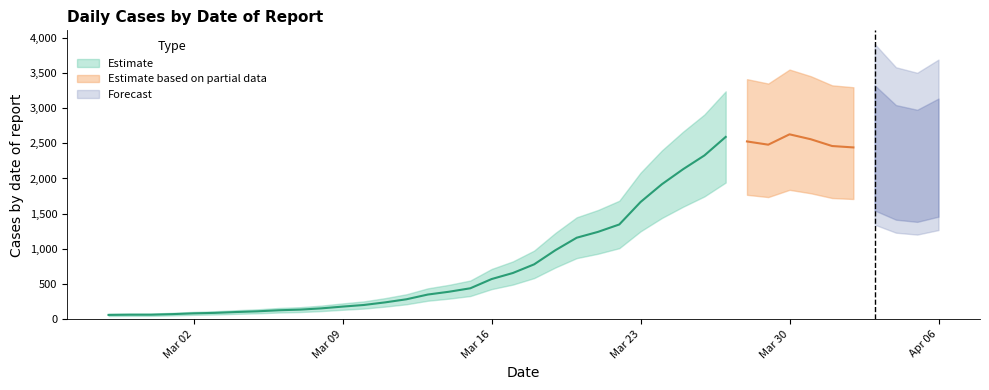

Where is the first local minimum?

2020-03-29